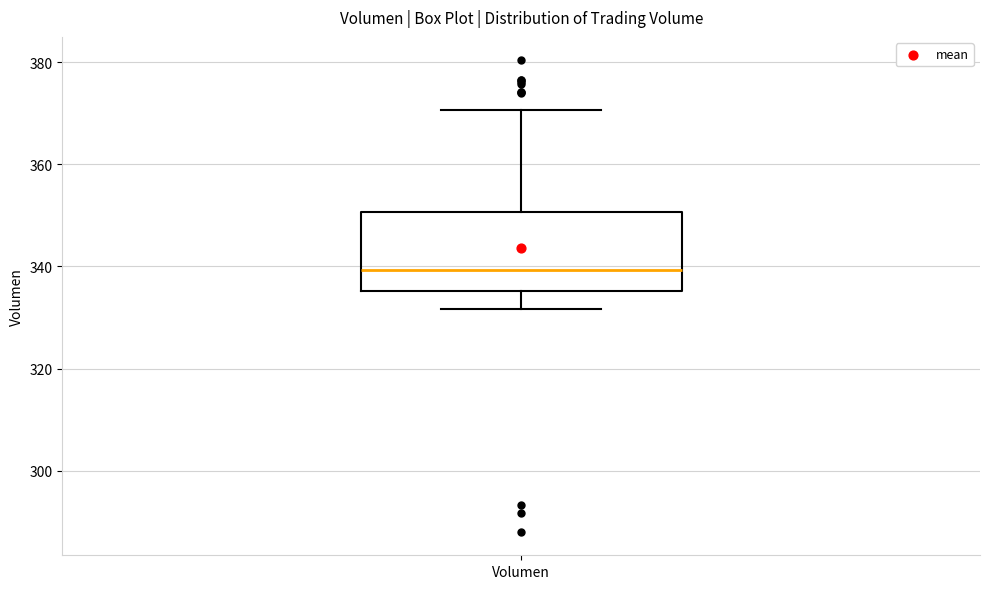

Transcribe this box plot: give where the median line is, the range the box spans, and where the two whiskers end, as read against the y-axis. The values are not printed on the chart, so give them approximately, as read against the axis.

median 340, box 336 to 350, whiskers 332 to 370